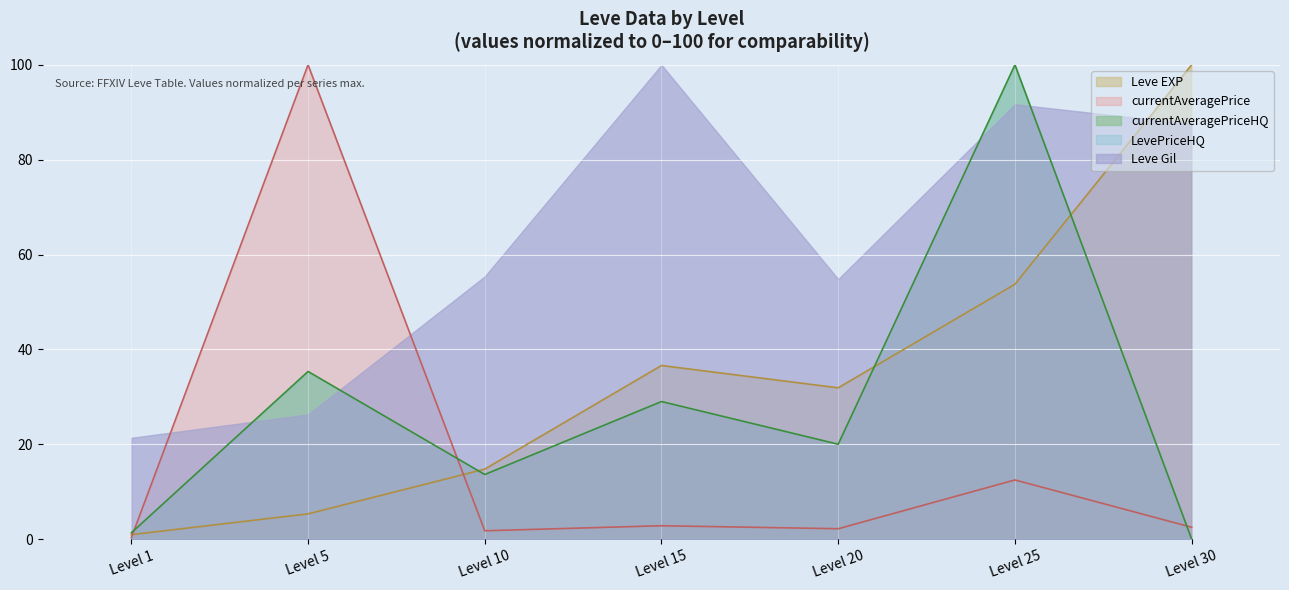

Where is the first local maximum for Leve EXP?

Level 15